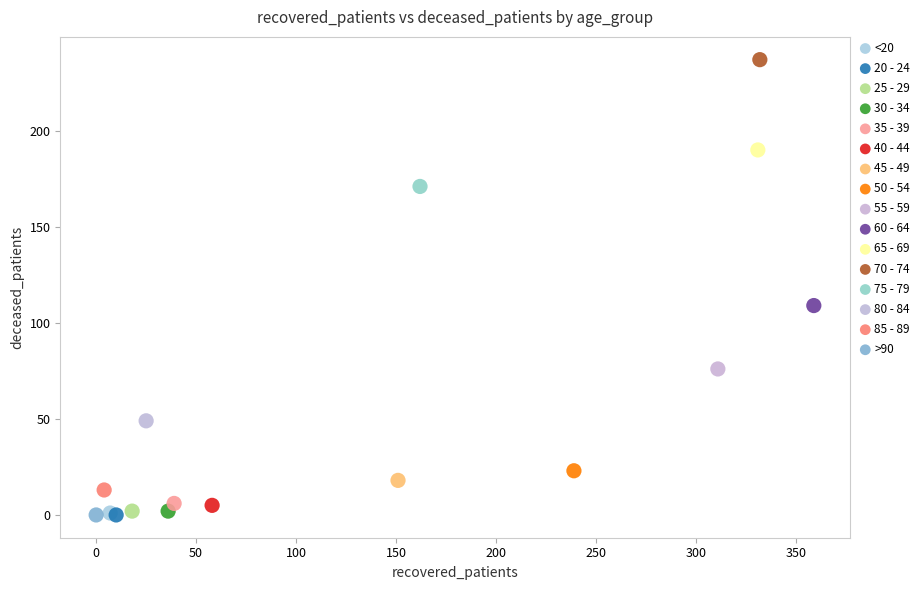

What are all the series names shown in the legend?

<20, 20 - 24, 25 - 29, 30 - 34, 35 - 39, 40 - 44, 45 - 49, 50 - 54, 55 - 59, 60 - 64, 65 - 69, 70 - 74, 75 - 79, 80 - 84, 85 - 89, >90